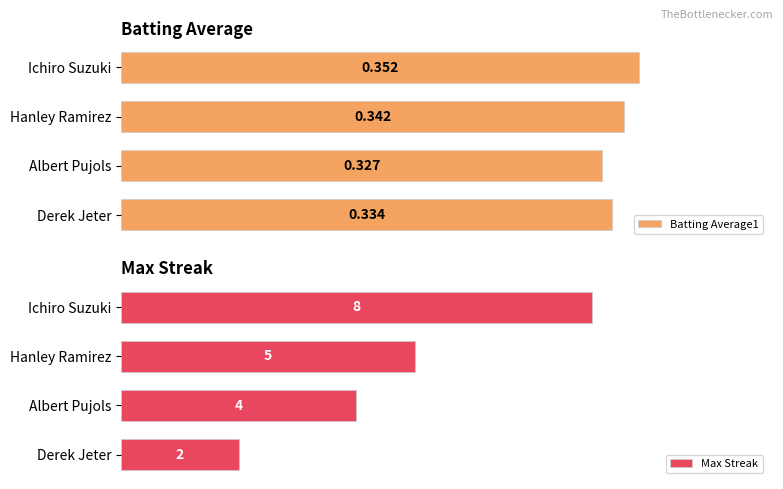

Does the chart contain any negative values?

No